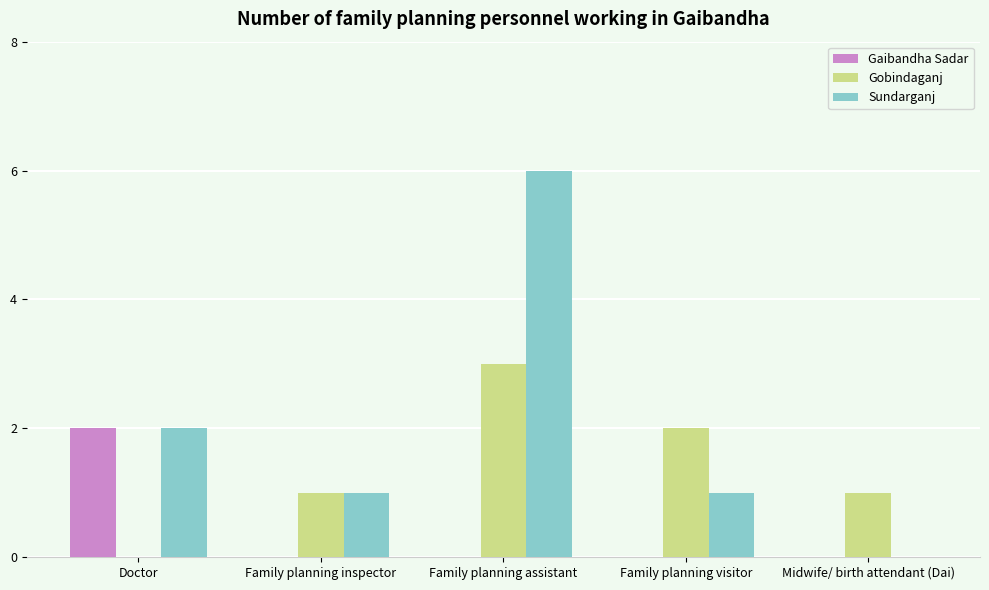

What is the sum of the Gobindaganj values at Family planning assistant and Family planning visitor?

5